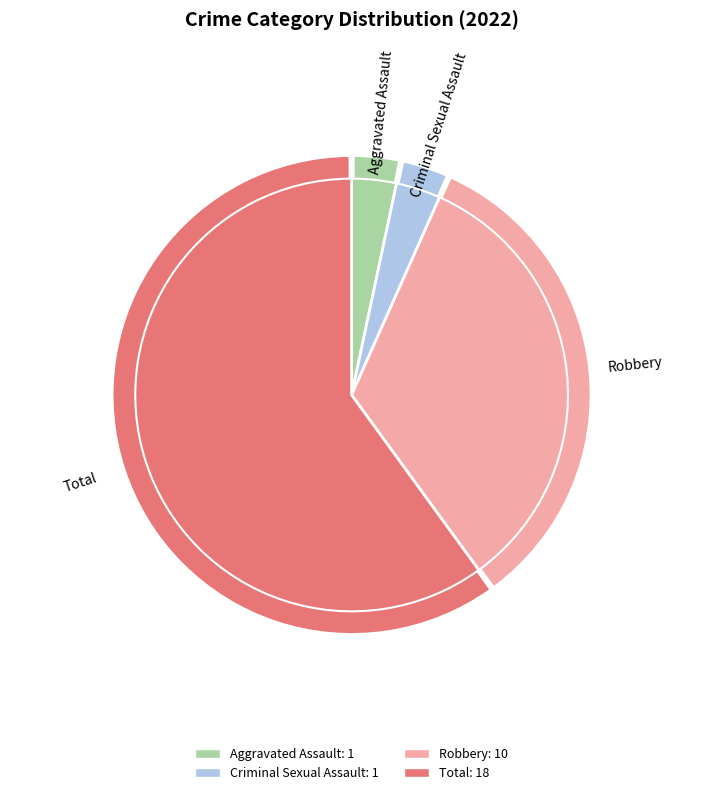

Between Robbery and Aggravated Assault, which is larger?

Robbery